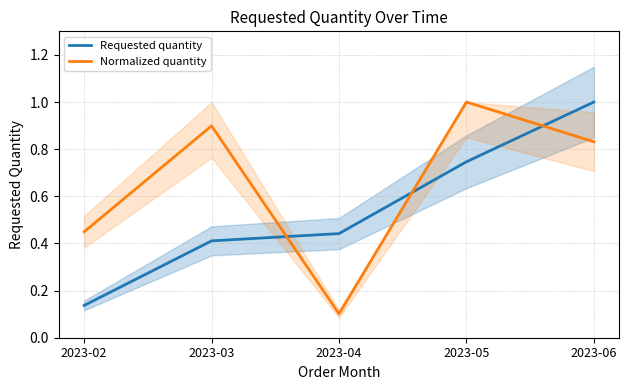

True or false: Requested quantity has more than 0 points higher than both neighbors.

False